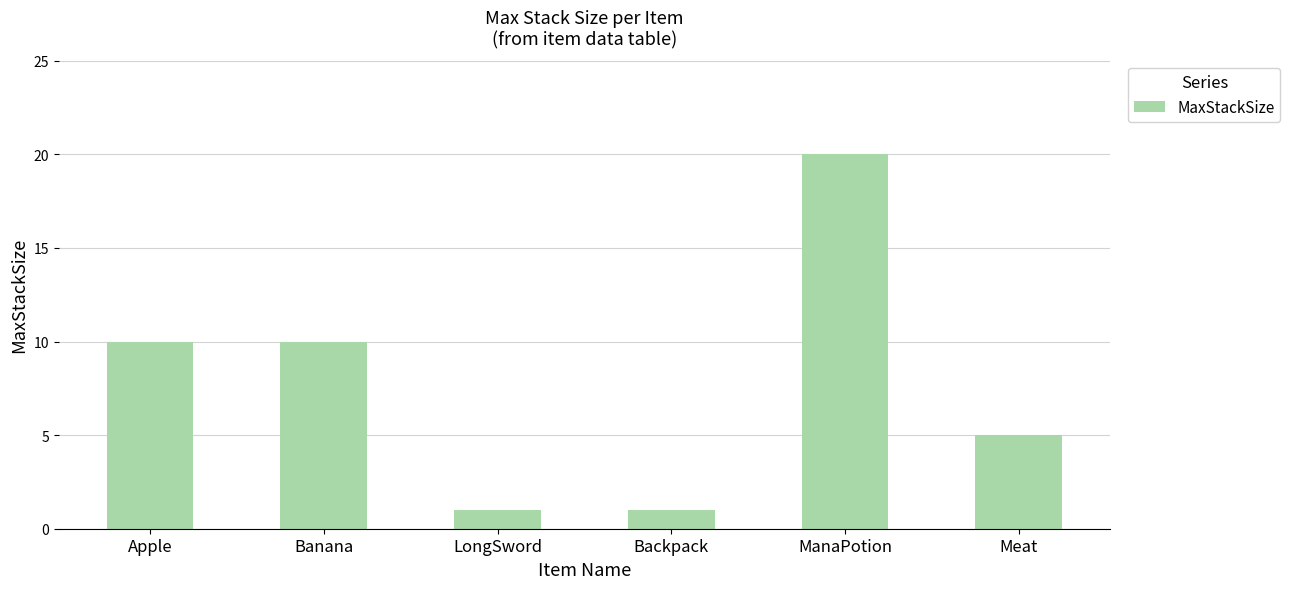

What is the value of the 3rd bar from the left?

1